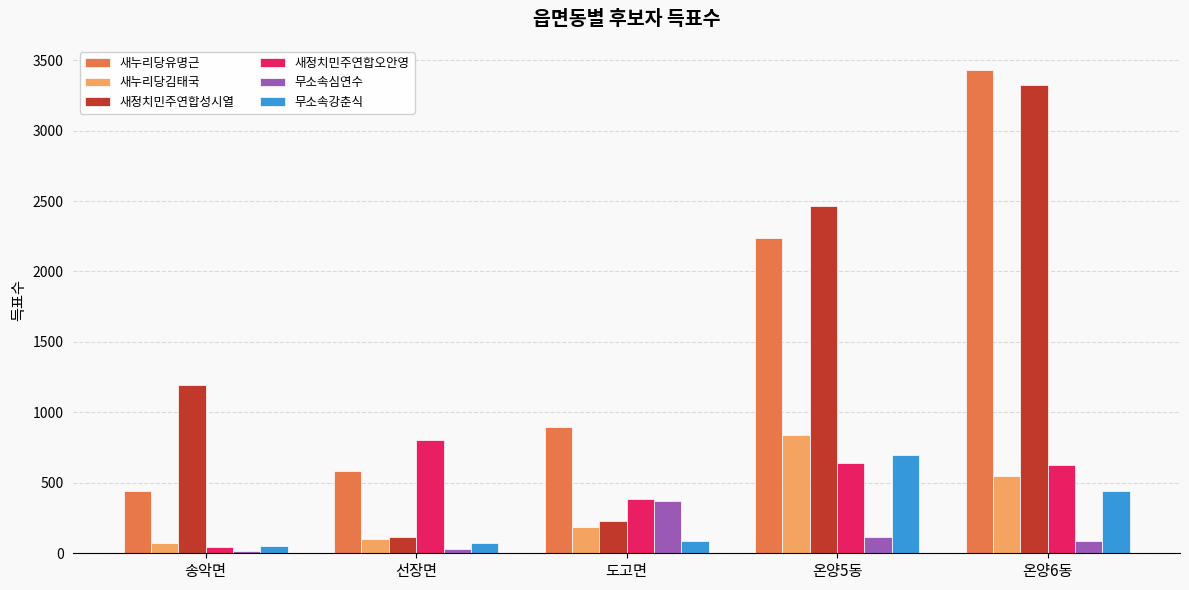

Does the chart contain any negative values?

No